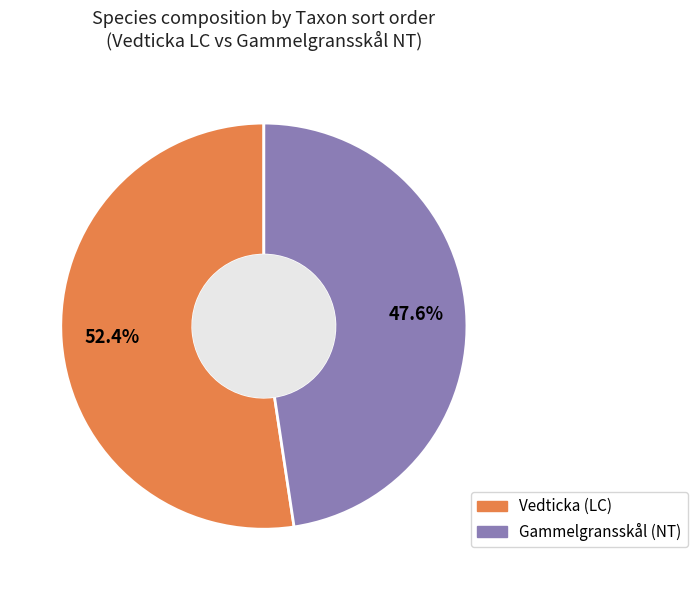

To the nearest percent, what is the average slice percentage?

50%